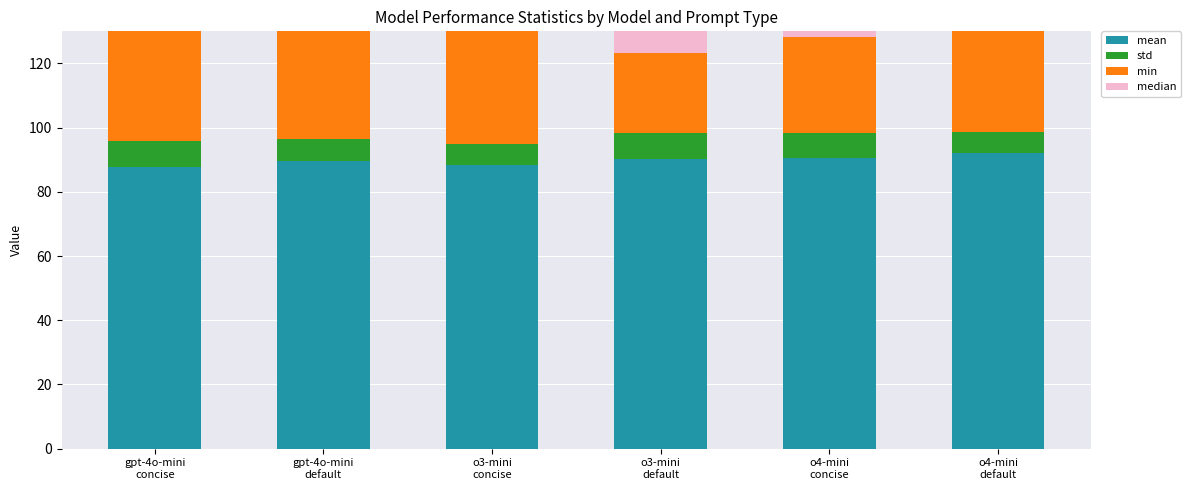

Rank the series at gpt-4o-mini
default from highest to lowest value.

median, mean, min, std